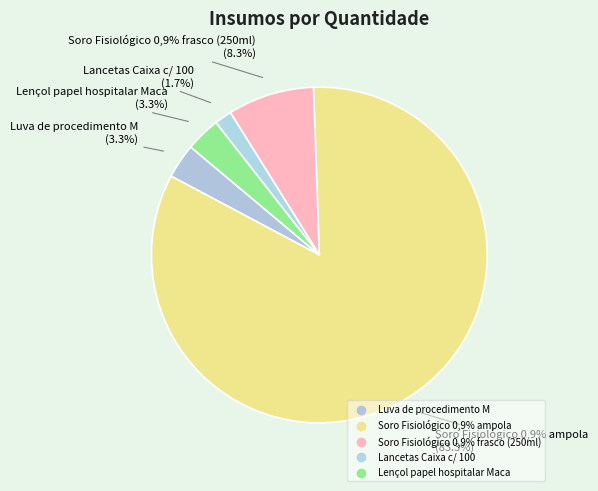

How many slices are in this pie chart?

5